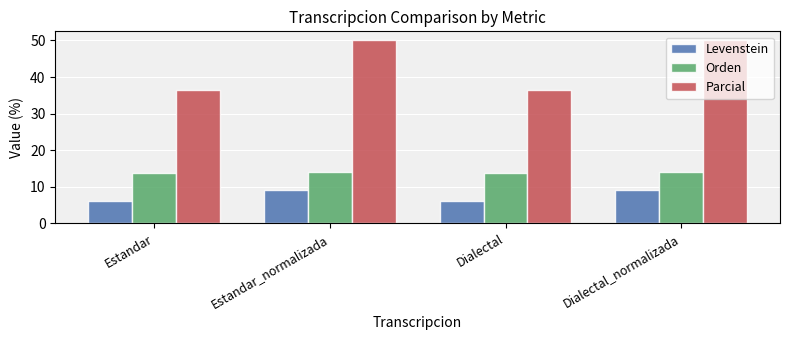

What position from the right is Dialectal_normalizada?

1